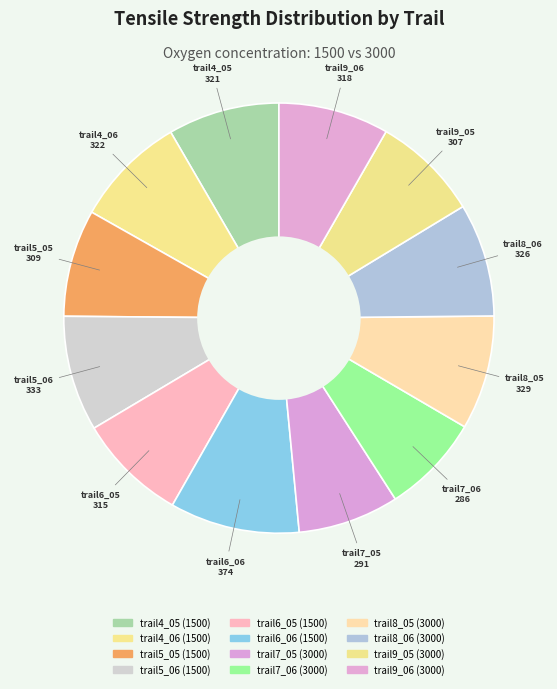

To the nearest percent, what percentage of the pie is trail4_06 (1500)?

8%